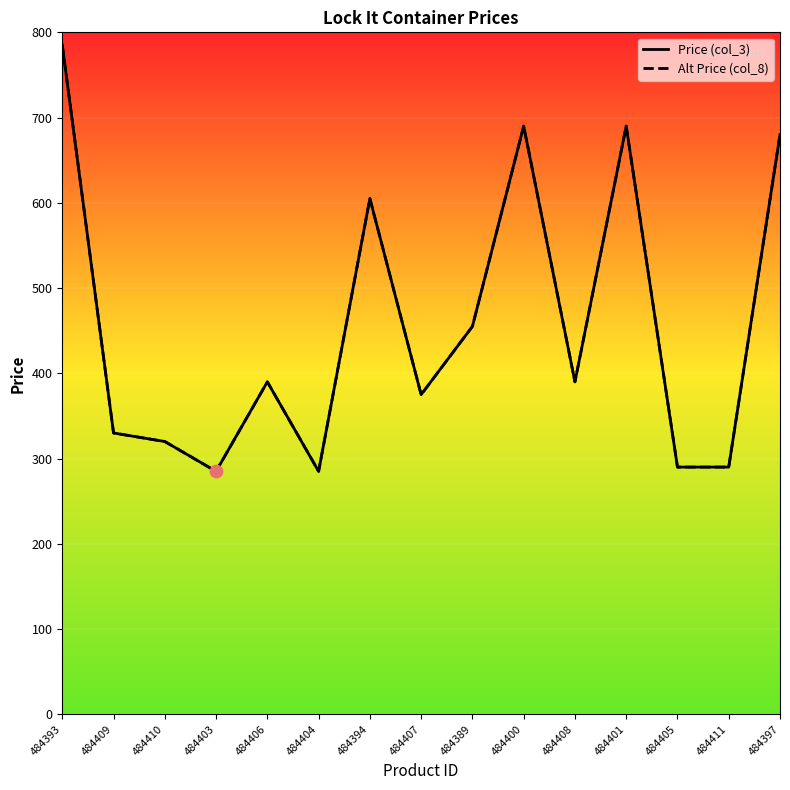

What are all the series names shown in the legend?

Price (col_3), Alt Price (col_8)